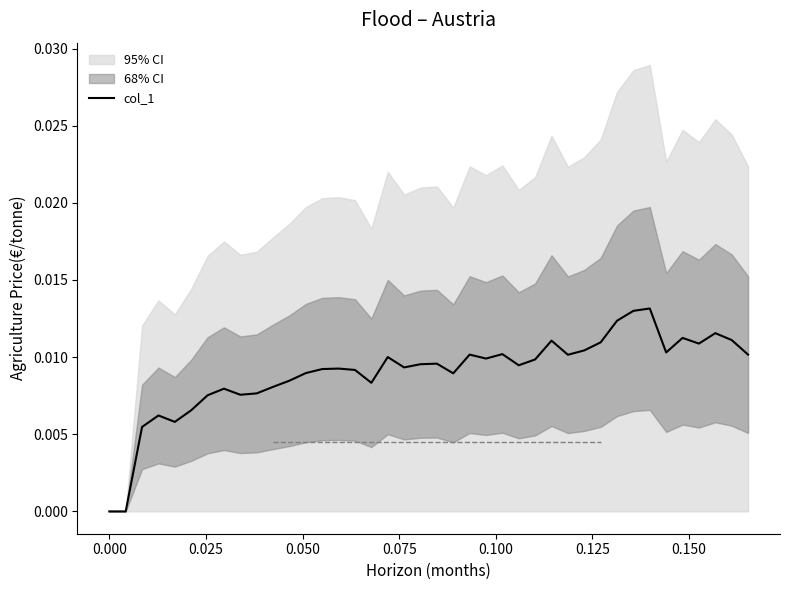

The value at 15 is 0.0. True or false?

False